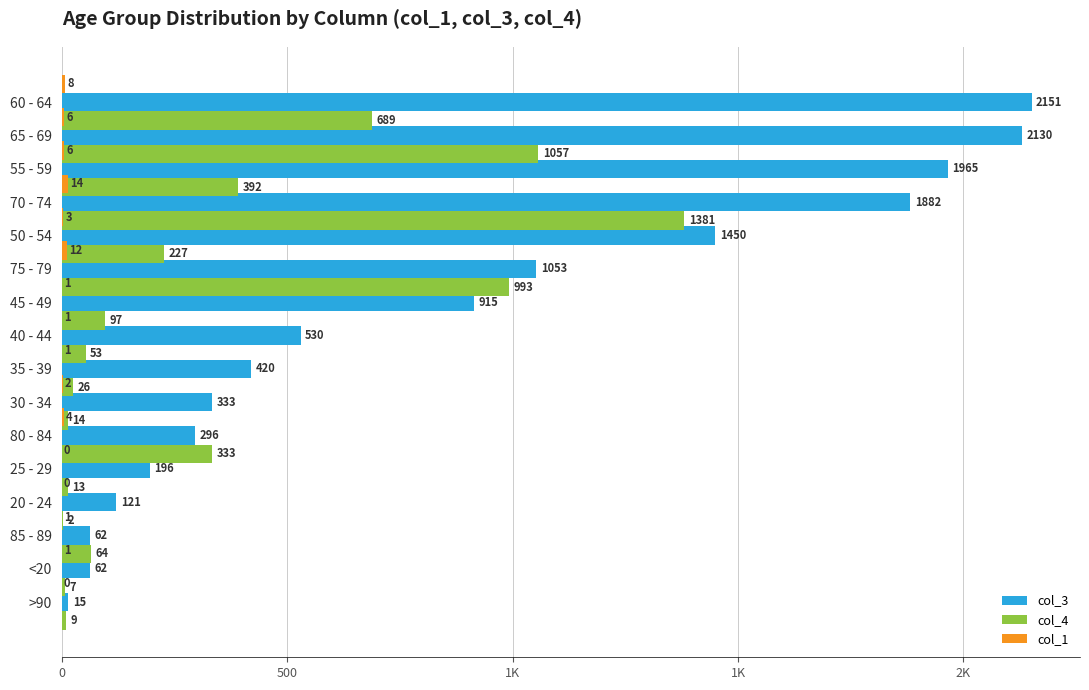

What are all the series names shown in the legend?

col_3, col_4, col_1